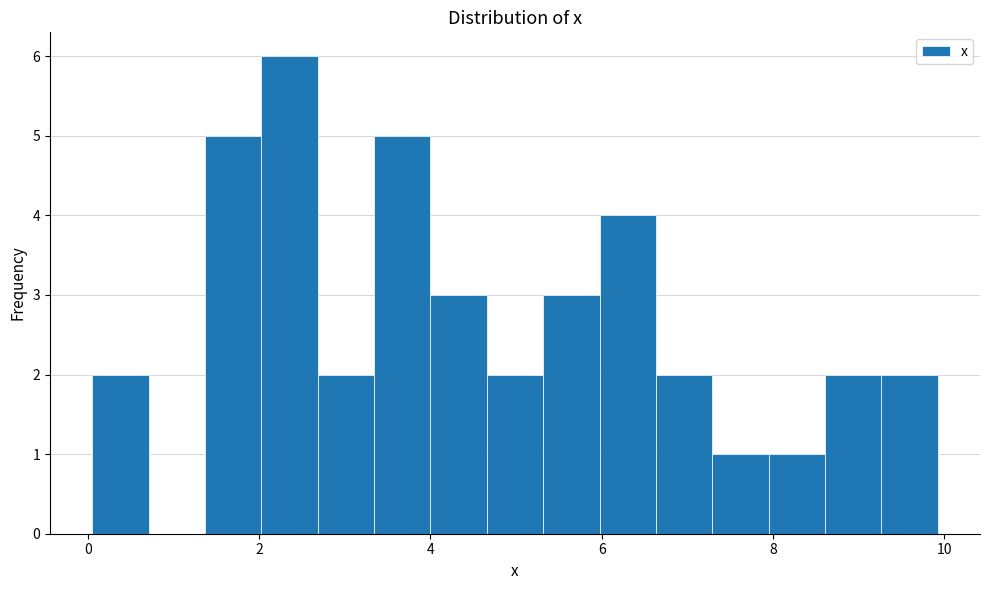

Around what value on the x-axis is the tallest bar? Give the approximate position of its centre, as read against the axis.

2.4